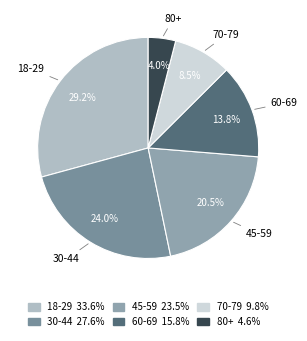

To the nearest percent, what portion does 18-29 represent?

29%